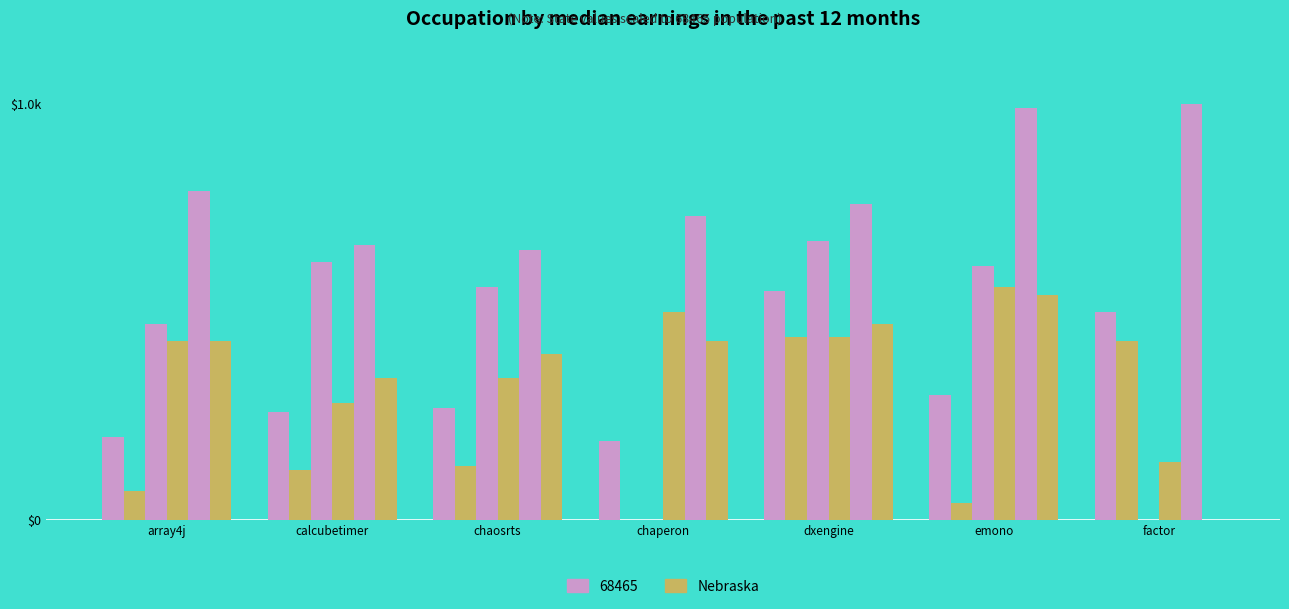

Does the chart contain stacked bars?

No